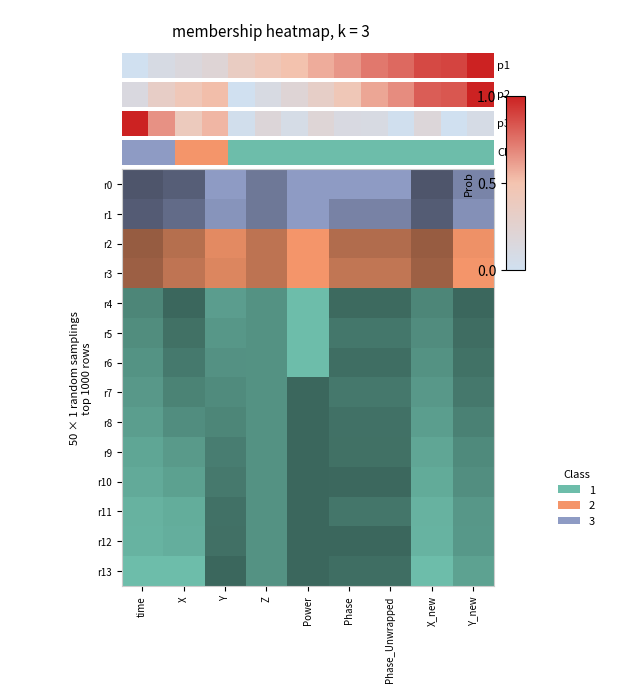

What is the difference between the second highest and minimum values?

0.7